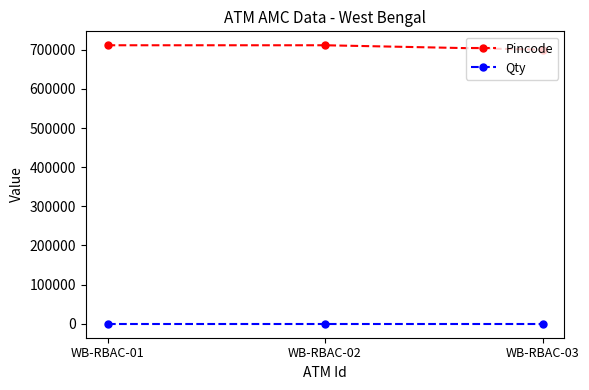

What is the value of the Qty point at the 2nd from the left?

1